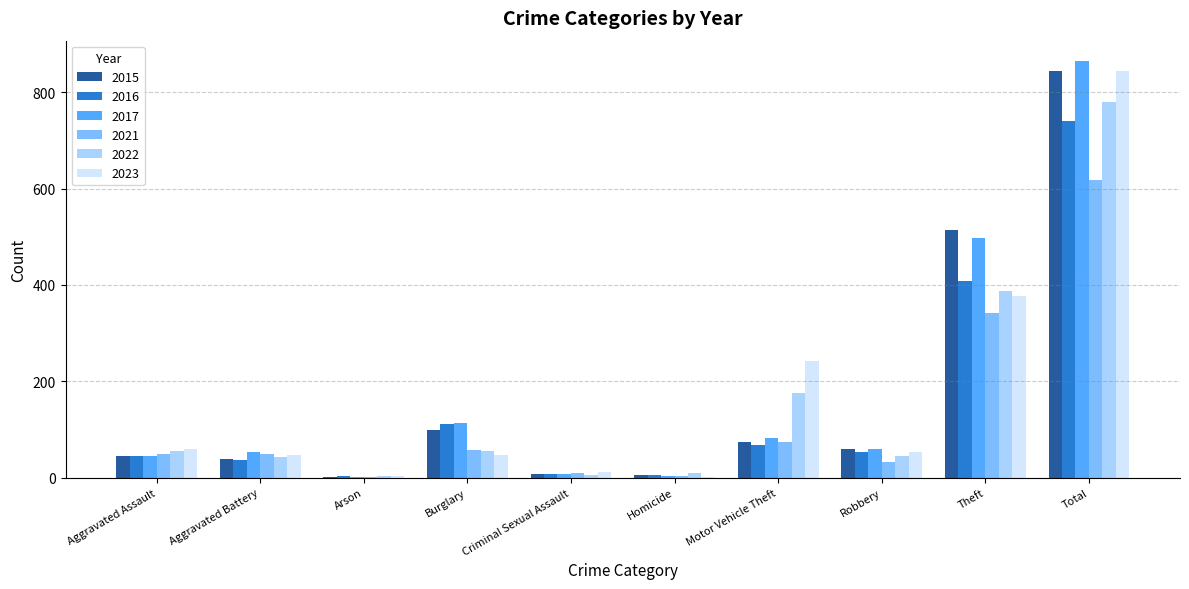

Count the number of data series in this chart.

6